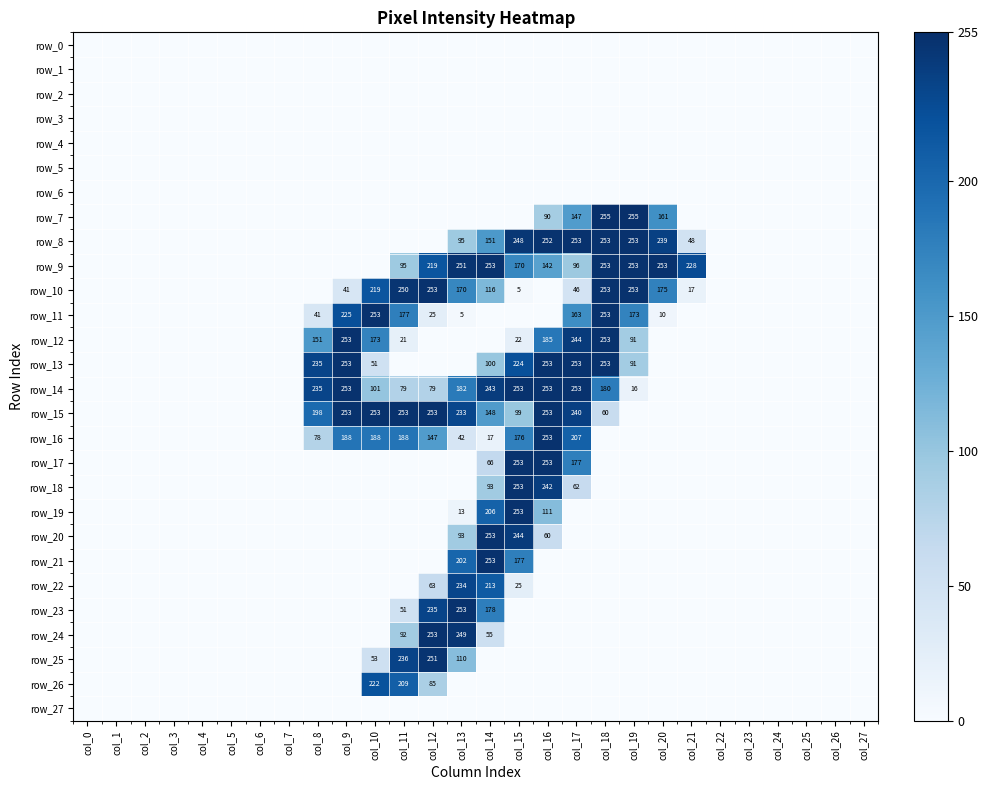

True or false: row_13 has a value of 87 at col_24.

False